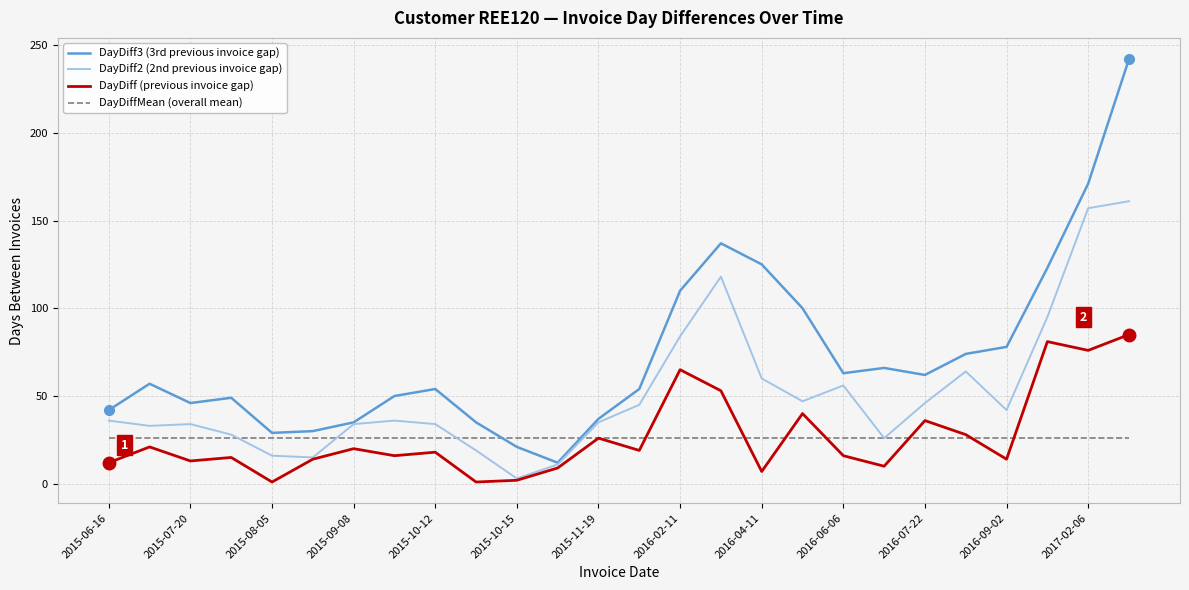

What is the minimum value for DayDiffMean (overall mean)?

26